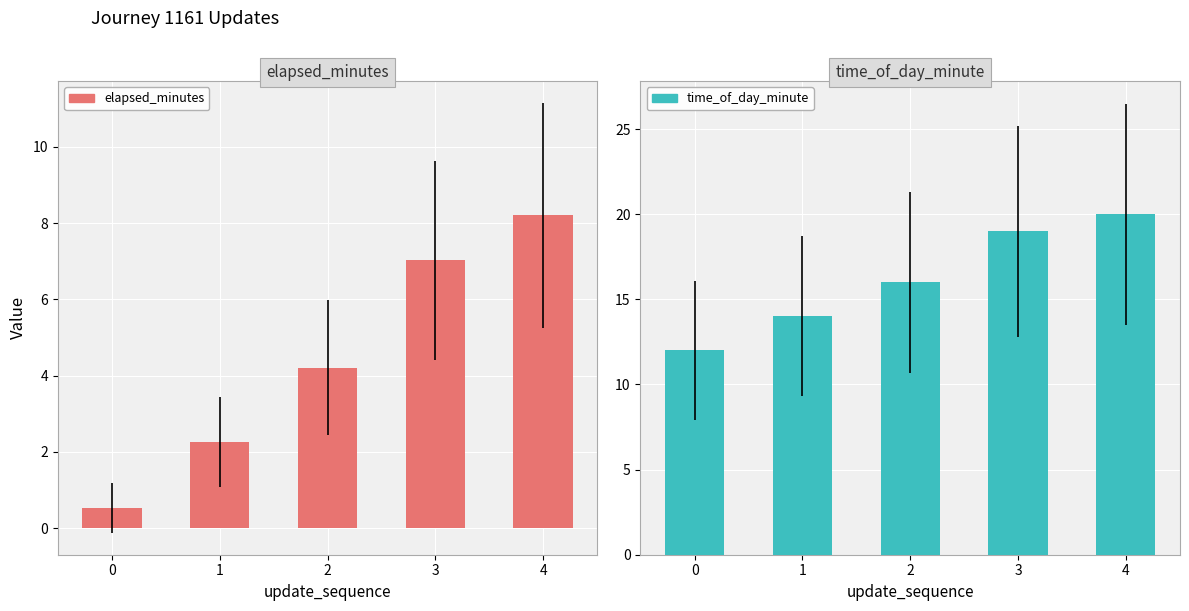

What is the difference between the second highest and second lowest values in the time_of_day_minute series?

5.0